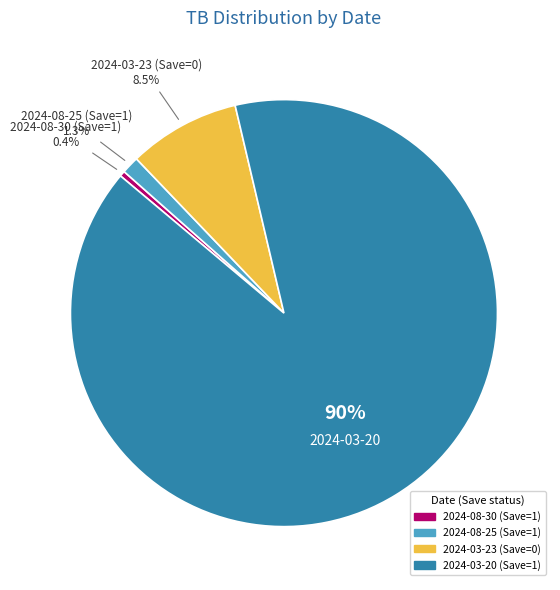

Count the number of slices in the pie.

4